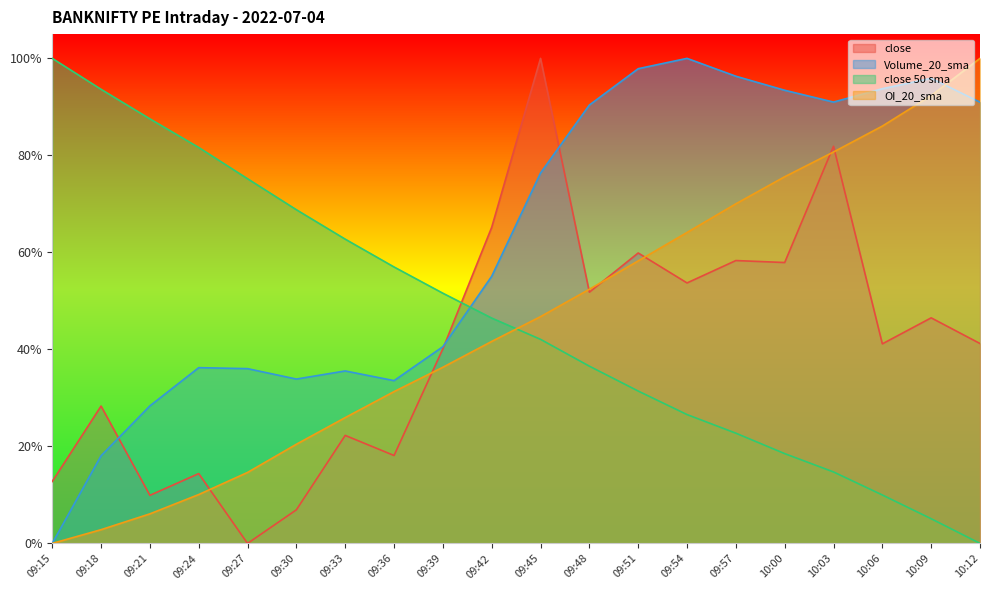

What is the label of the 1st point from the right?

10:12